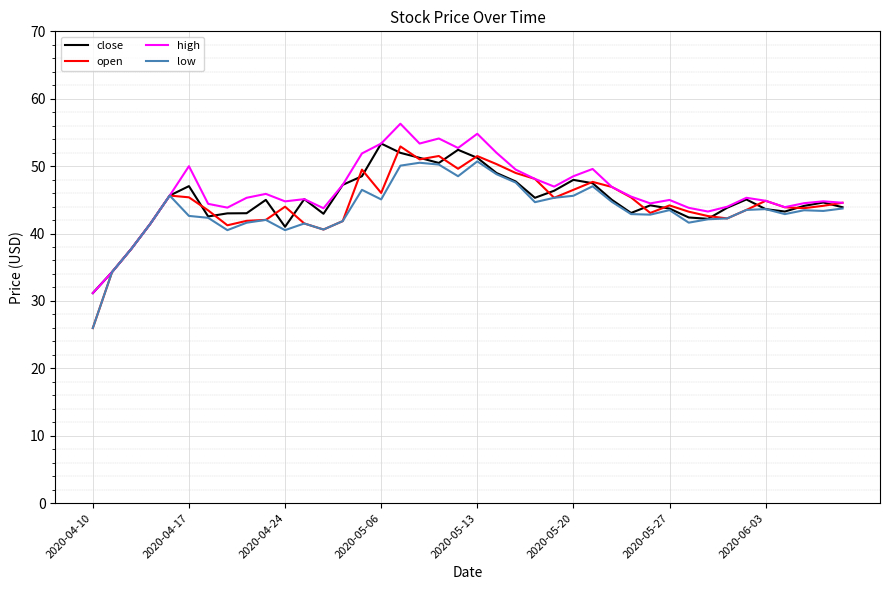

List the series in order of their overall mean, highest first.

high, close, open, low